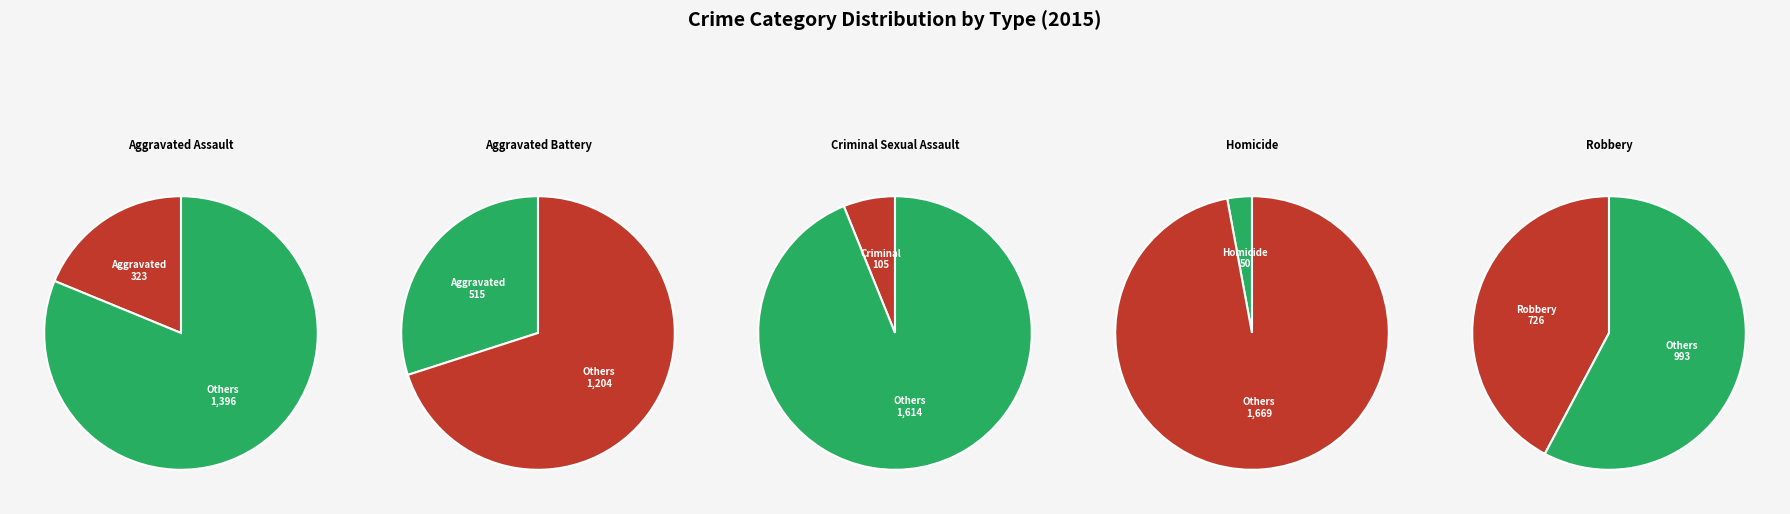

Does Homicide account for over 50% of the chart?

No